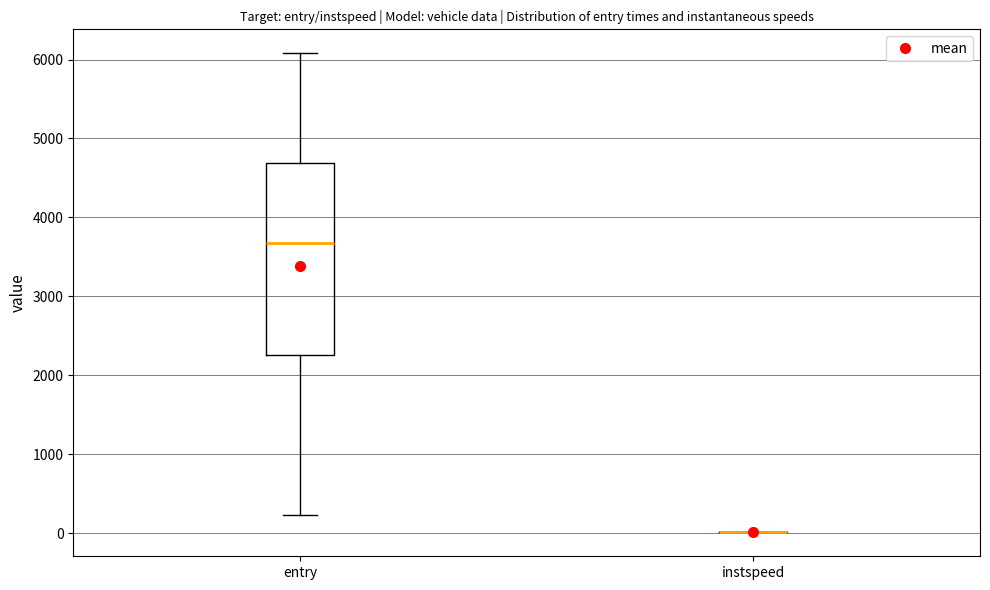

Which box is the tallest, from its lower edge to its upper edge?

entry